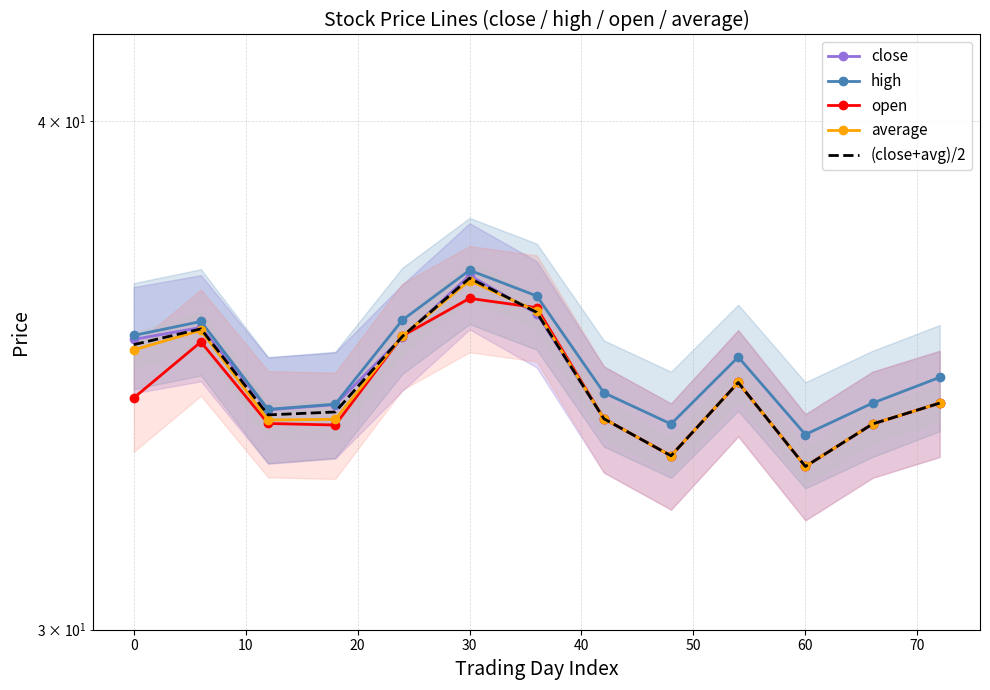

Which series has the widest spread of values?

close